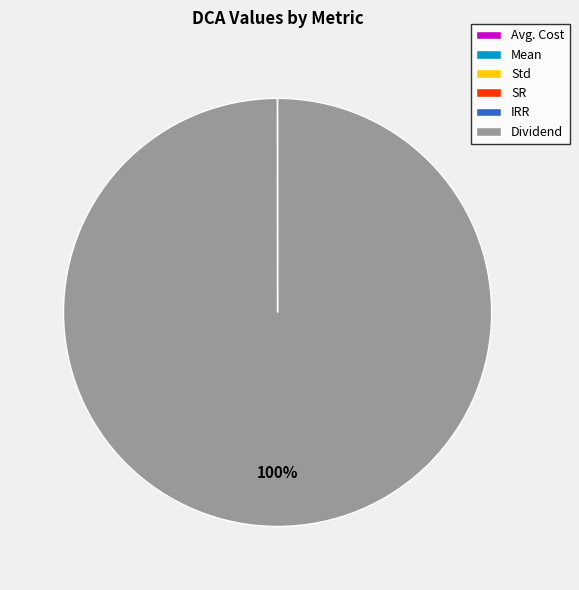

Is there any slice that represents more than half of the pie?

Yes